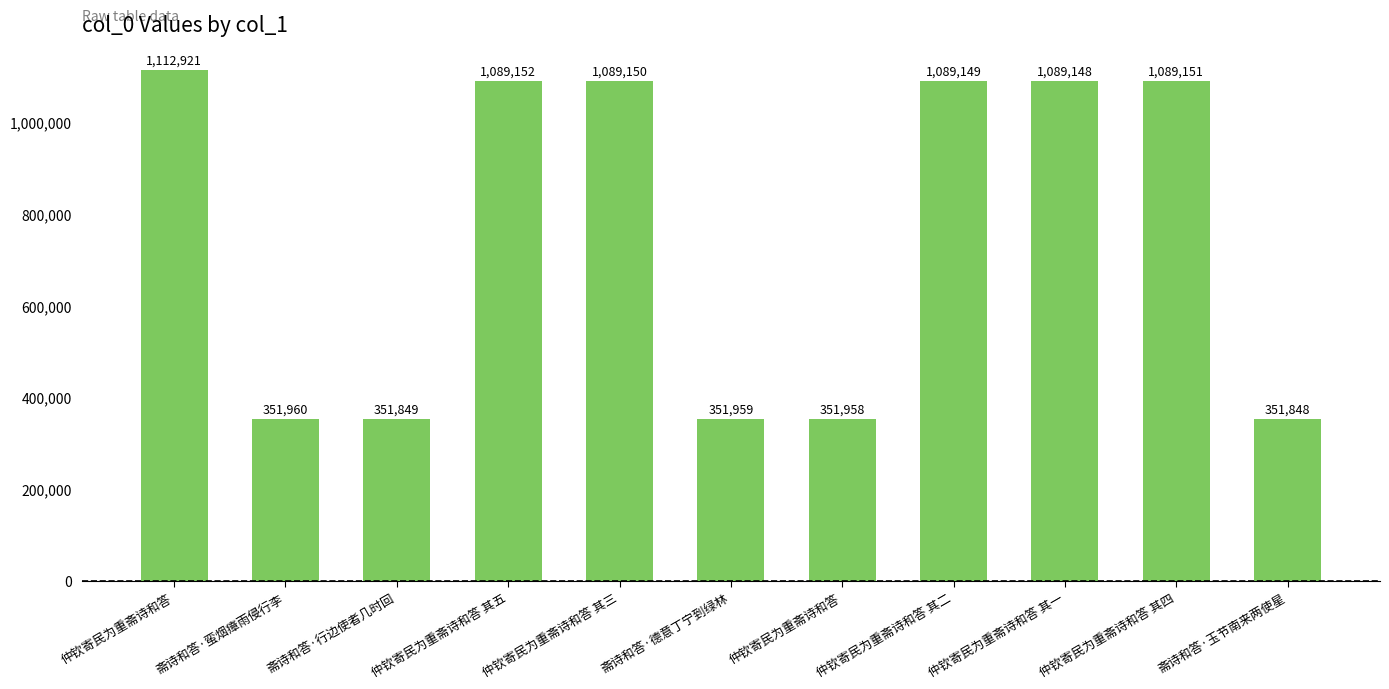

Is it true that the value at 仲钦寄民为重斋诗和答 is 1660182?

False